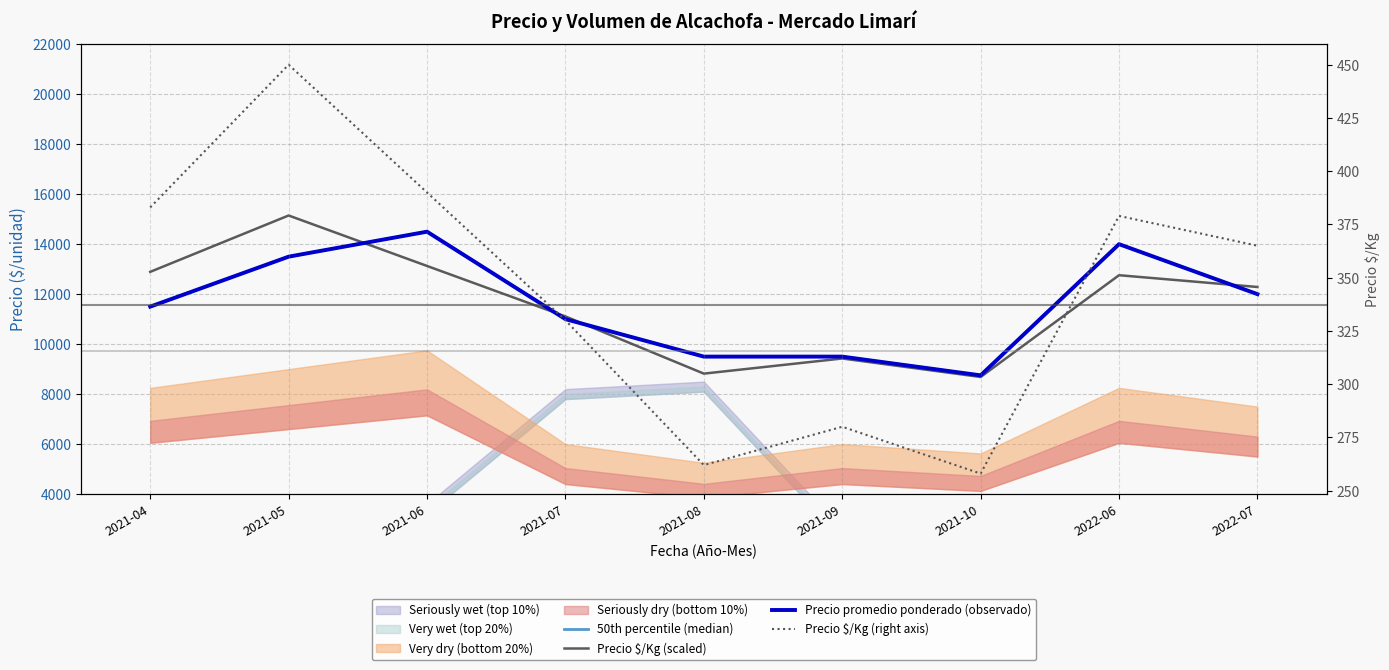

At how many categories does at least one series exceed 9076?

8